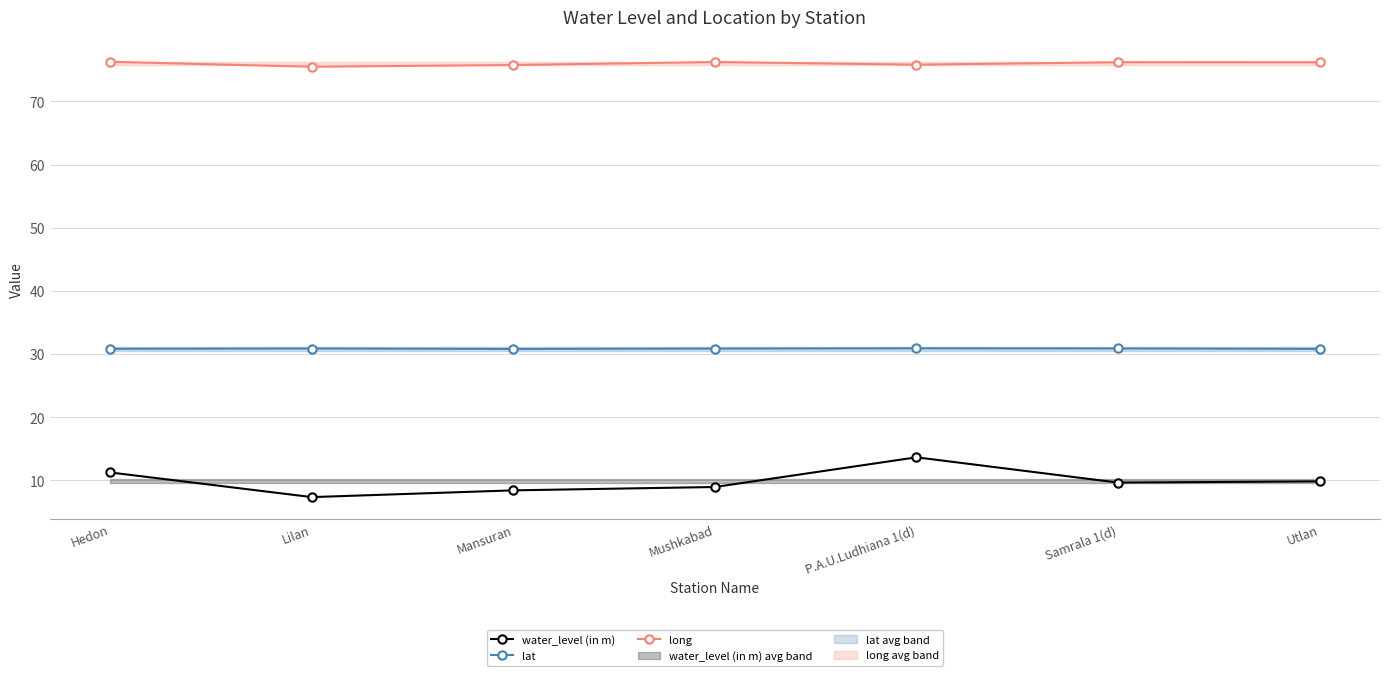

Is it true that water_level (in m) equals 10.3 at Lilan?

False